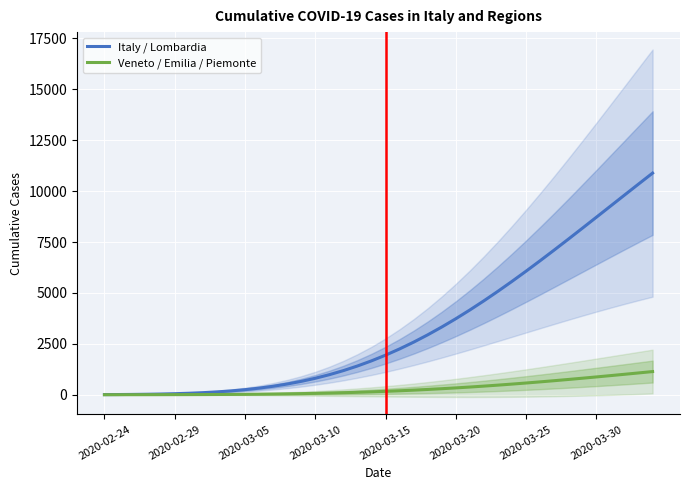

True or false: Italy / Lombardia and Veneto / Emilia / Piemonte cross at least once.

False